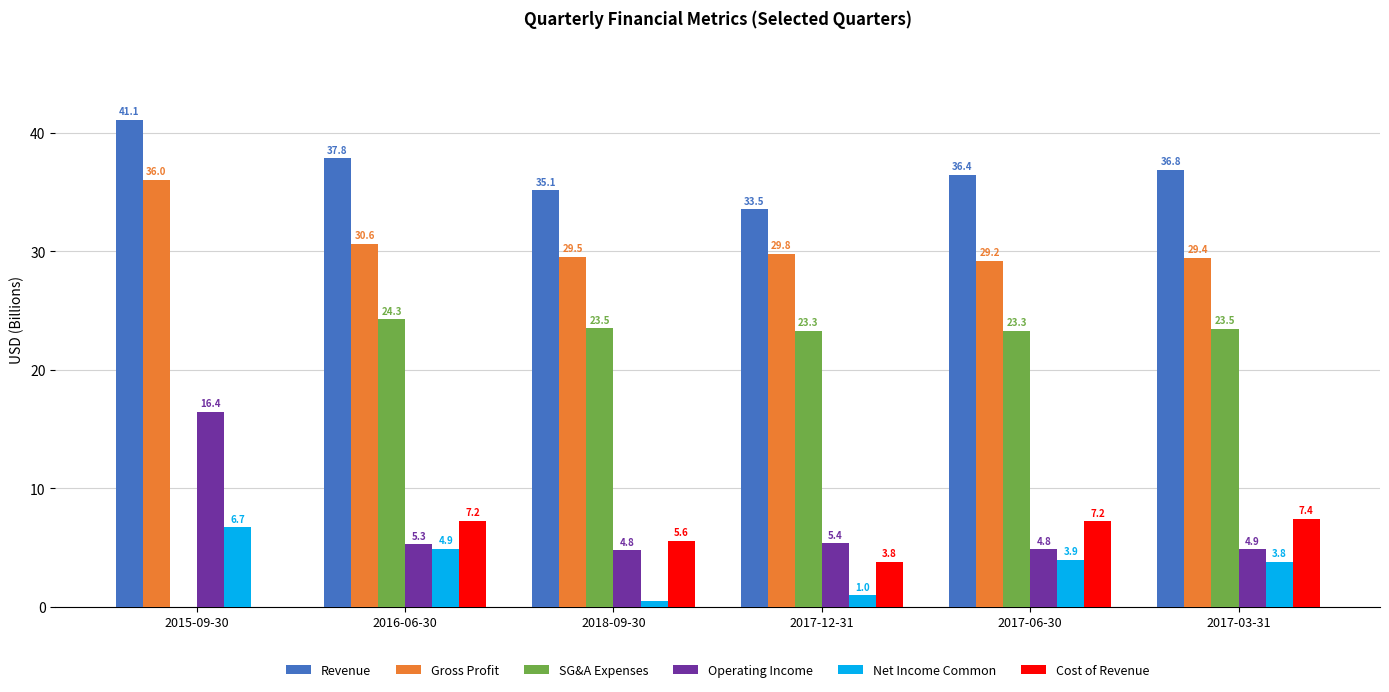

Between 2016-06-30 and 2017-12-31, which series saw the biggest shift?

Revenue